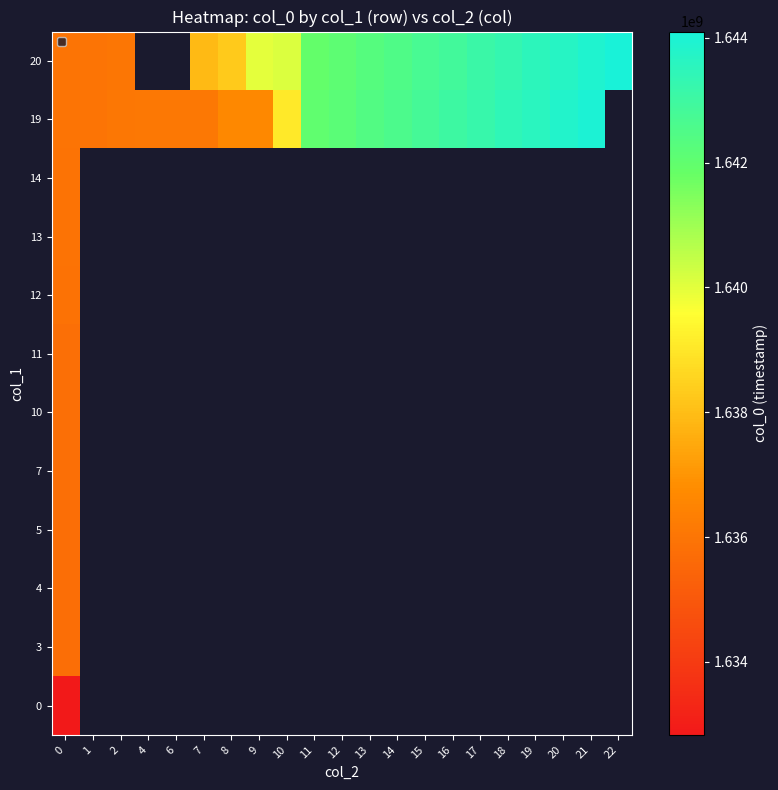

Is it true that 19 equals 1636129083.0 at 7?

True